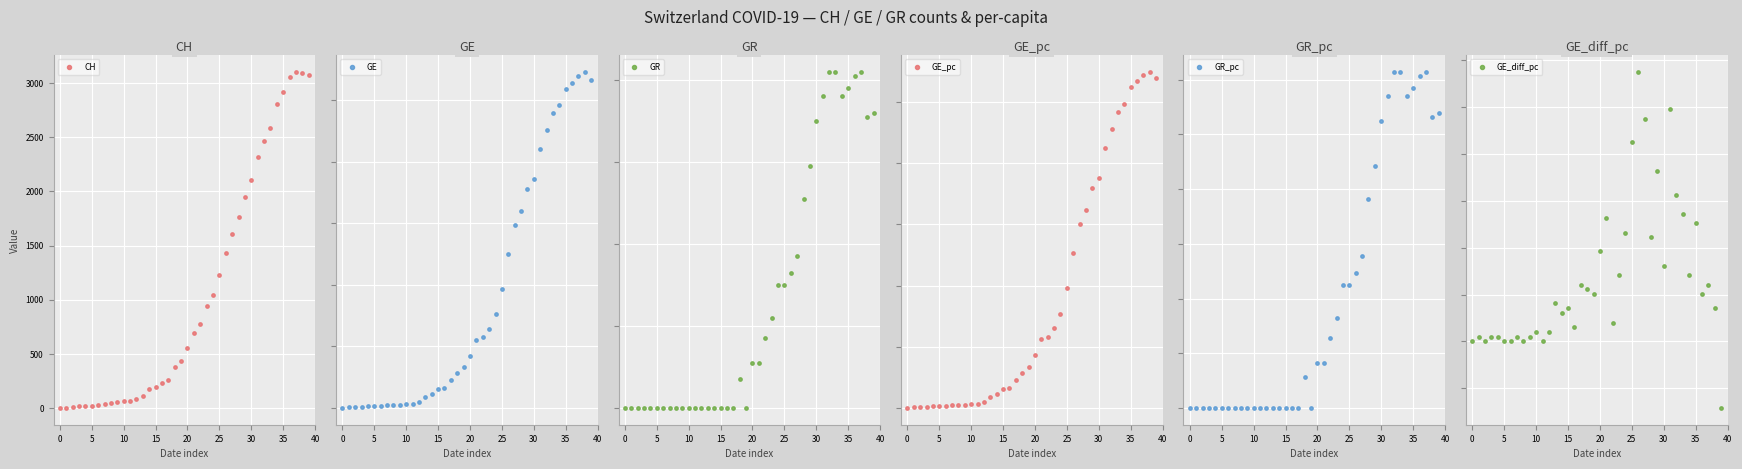

What are all the series names shown in the legend?

CH, GE, GR, GE_pc, GR_pc, GE_diff_pc